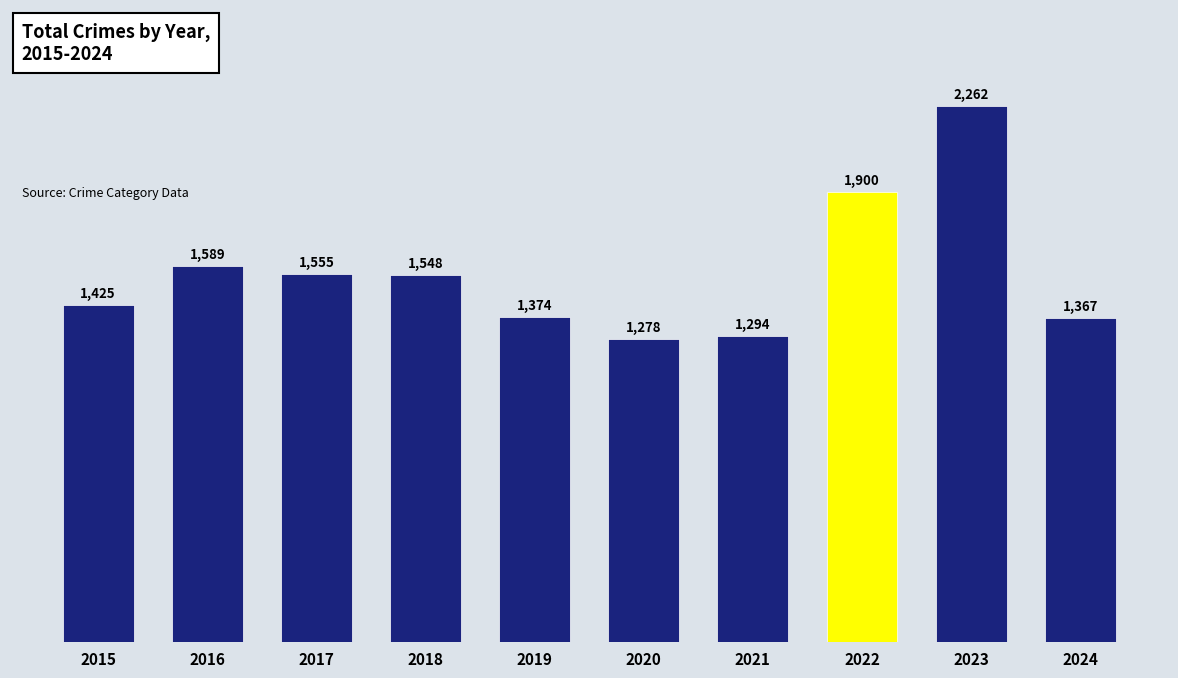

How many values are below 1548?

5